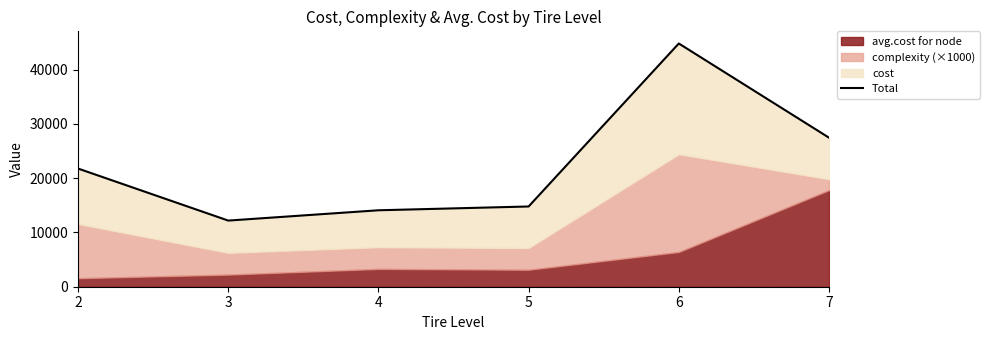

At which category does the data reach its first local valley?

3